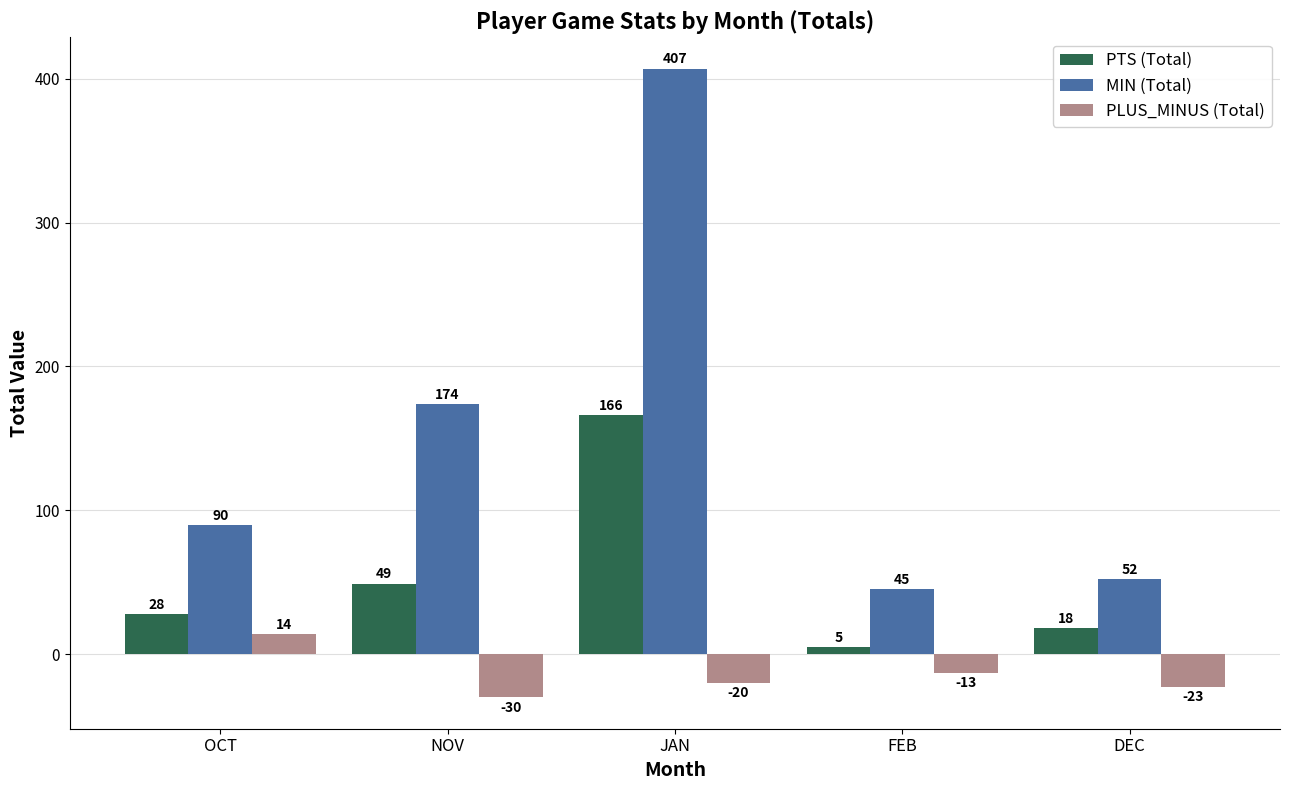

Reading left to right, what are all the values shown in this chart?

PTS (Total): OCT=28	NOV=49	JAN=166	FEB=5	DEC=18
MIN (Total): OCT=90	NOV=174	JAN=407	FEB=45	DEC=52
PLUS_MINUS (Total): OCT=14	NOV=-30	JAN=-20	FEB=-13	DEC=-23